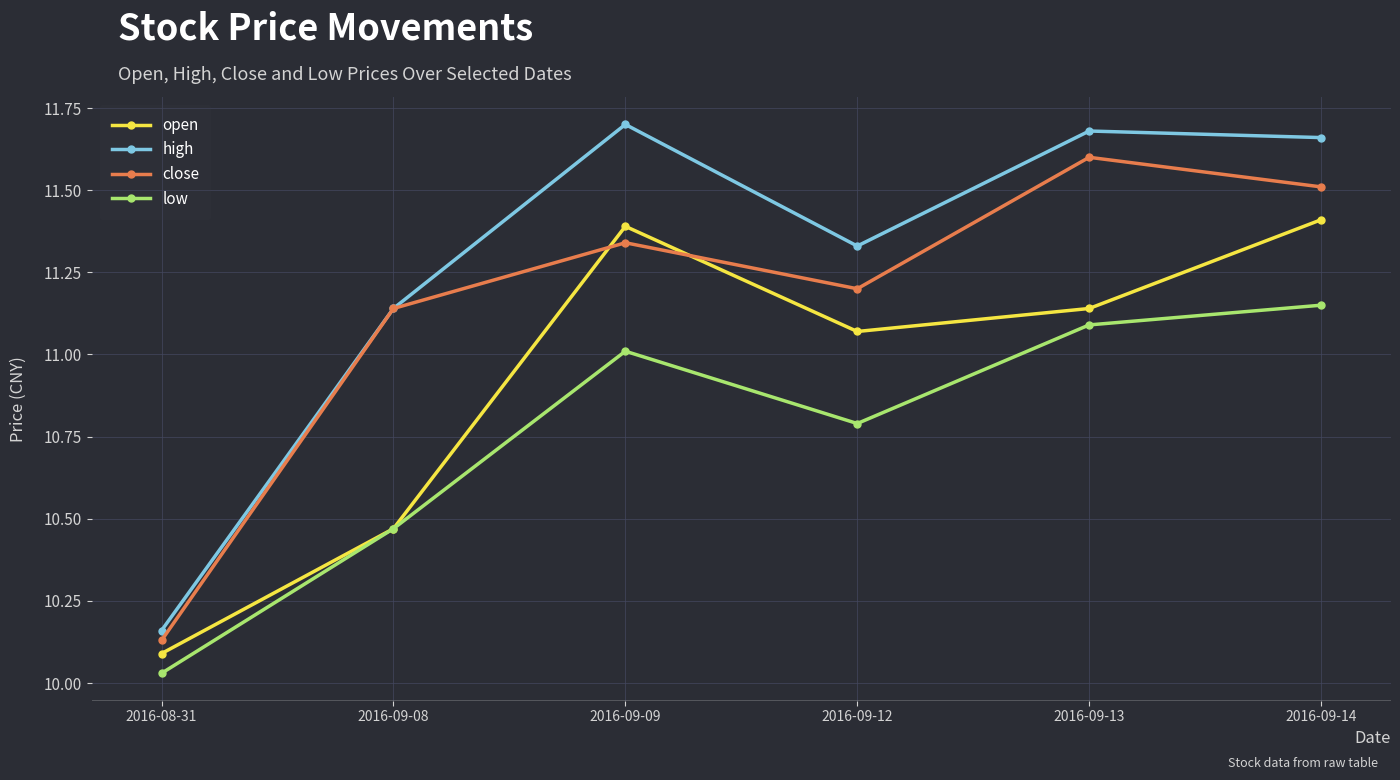

Rank the series by their maximum value, from highest to lowest.

high, close, open, low